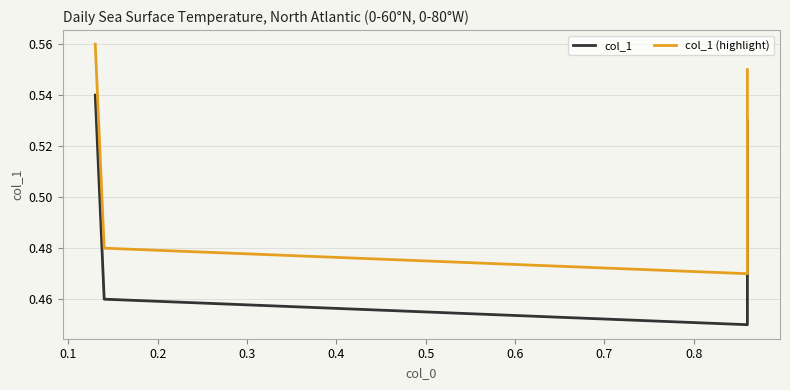

How many interior local valleys does the col_1 series have?

1